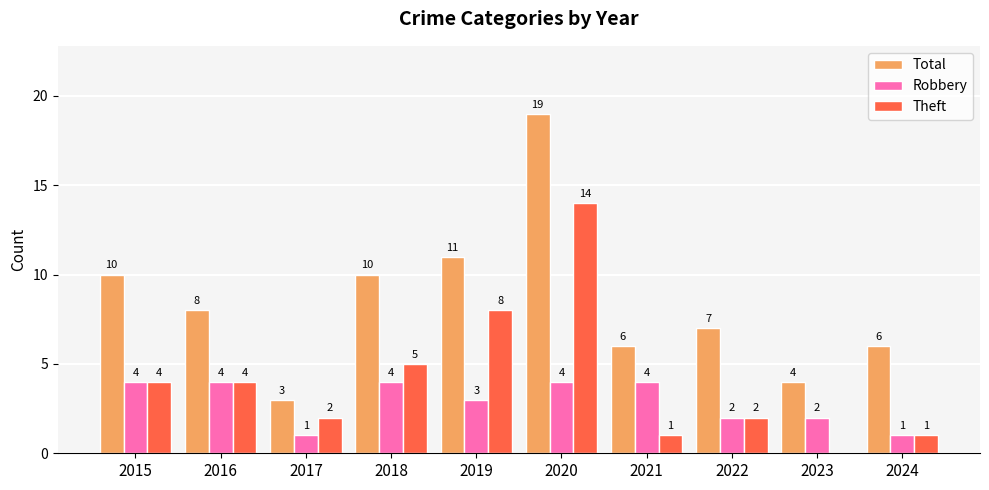

At which label does Theft reach its peak?

2020